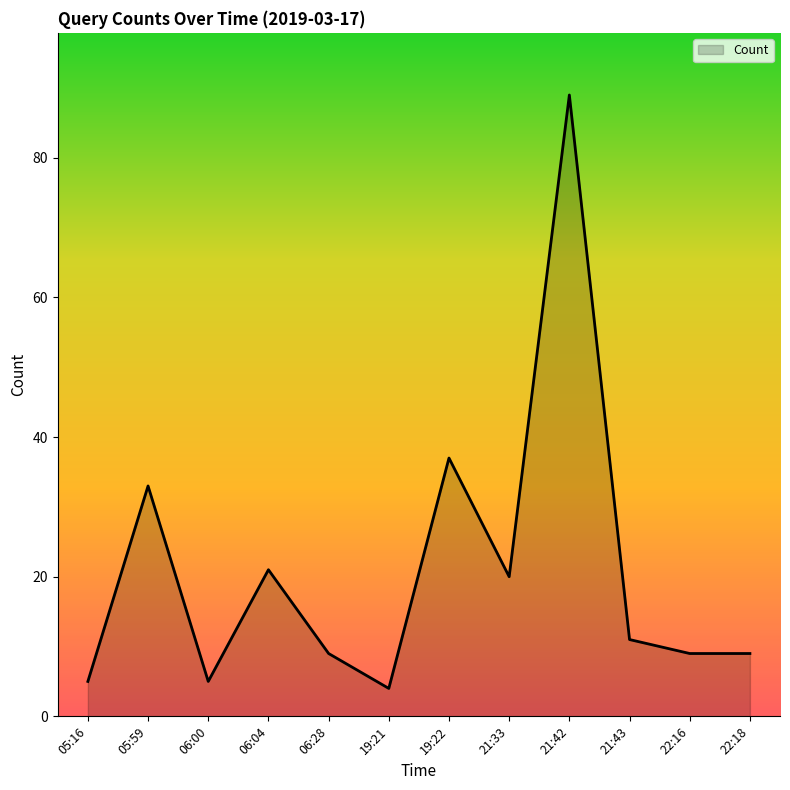

Which label corresponds to the smallest value in the chart?

19:21